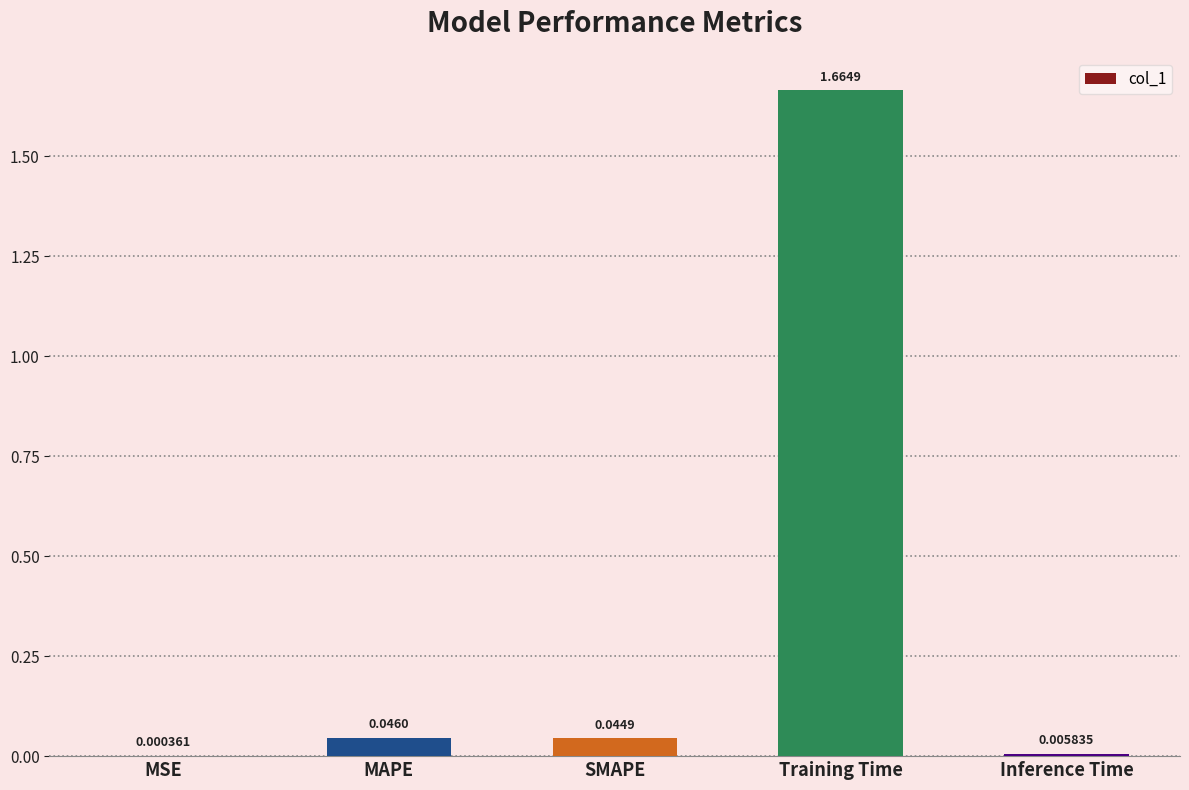

What is the average value?

0.4